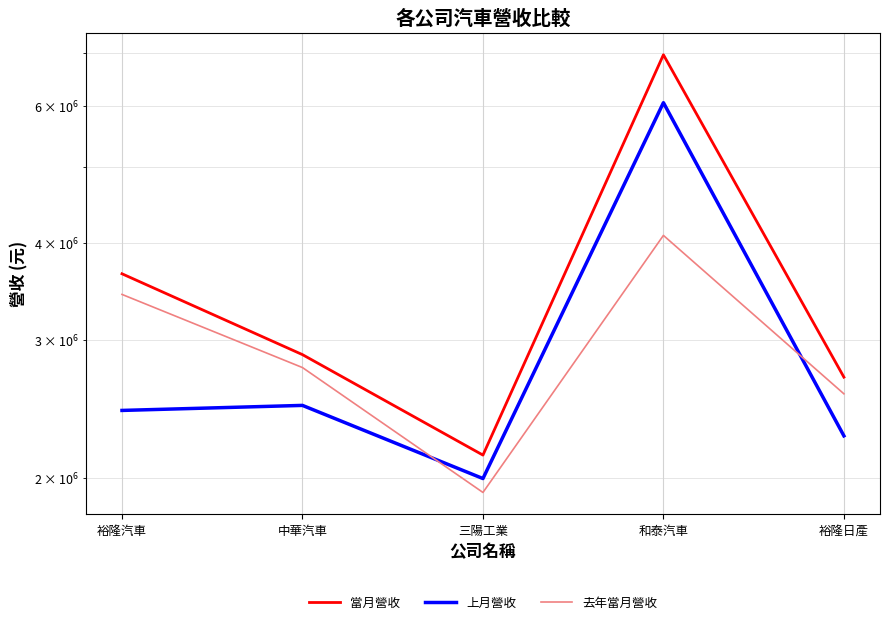

How many categories are shown in the chart?

5